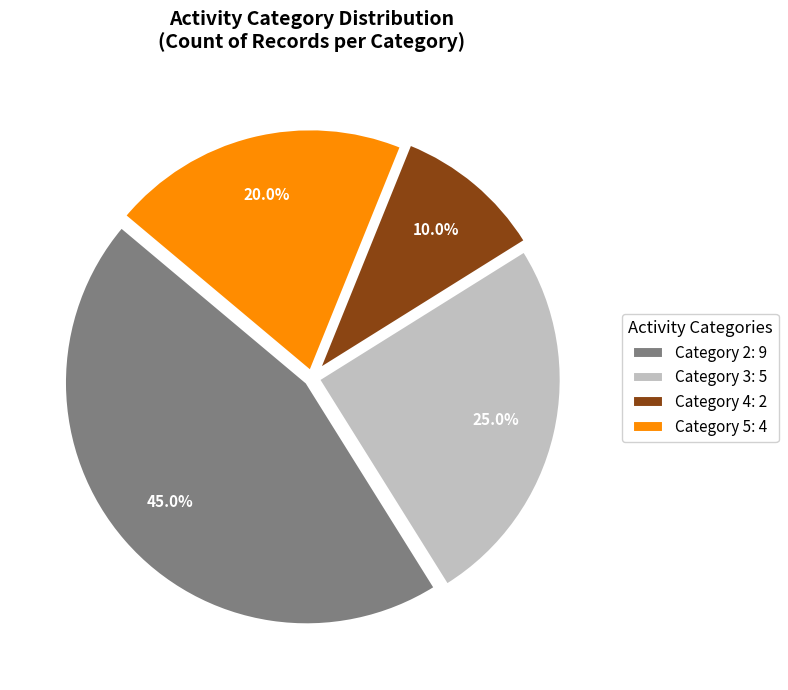

Does Category 5: 4 represent more than half of the total?

No